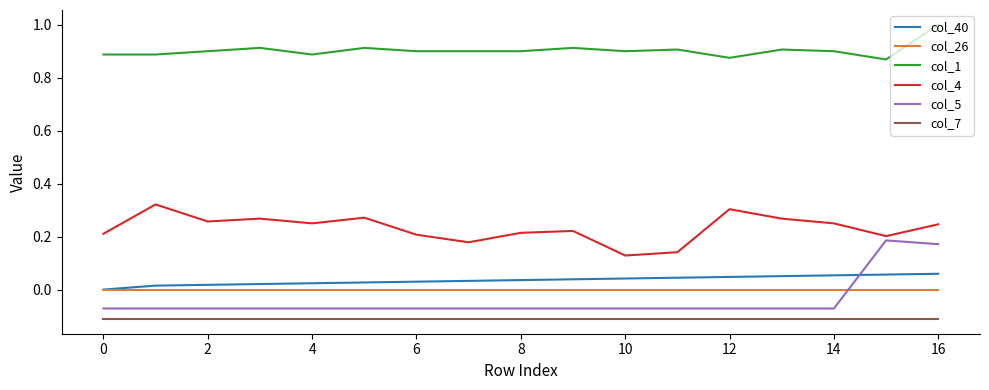

Rank the series by their maximum value, from lowest to highest.

col_7, col_26, col_40, col_5, col_4, col_1